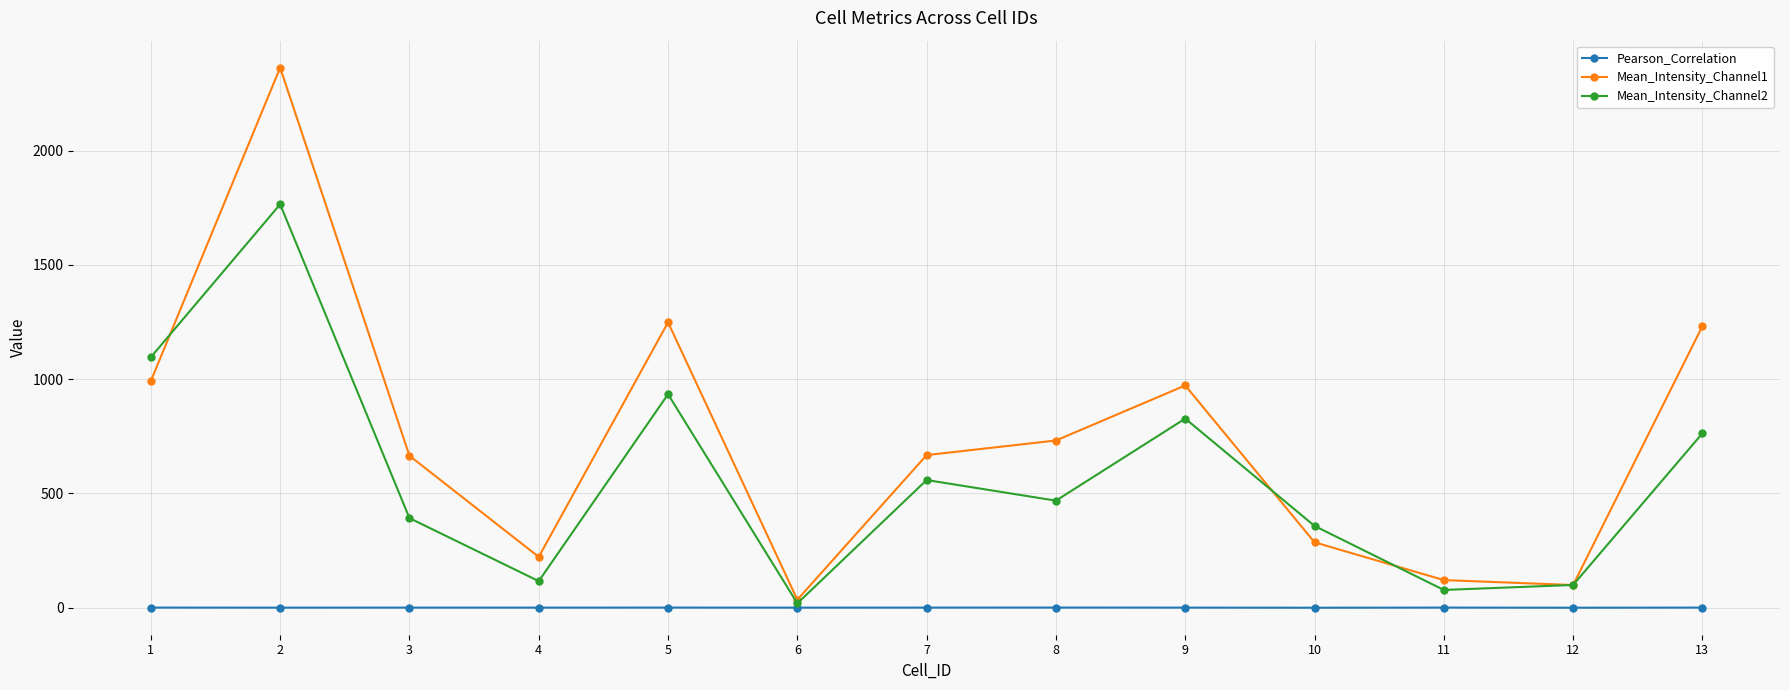

Is the value of Mean_Intensity_Channel2 at 3 greater than the value of Mean_Intensity_Channel1 at 7?

No